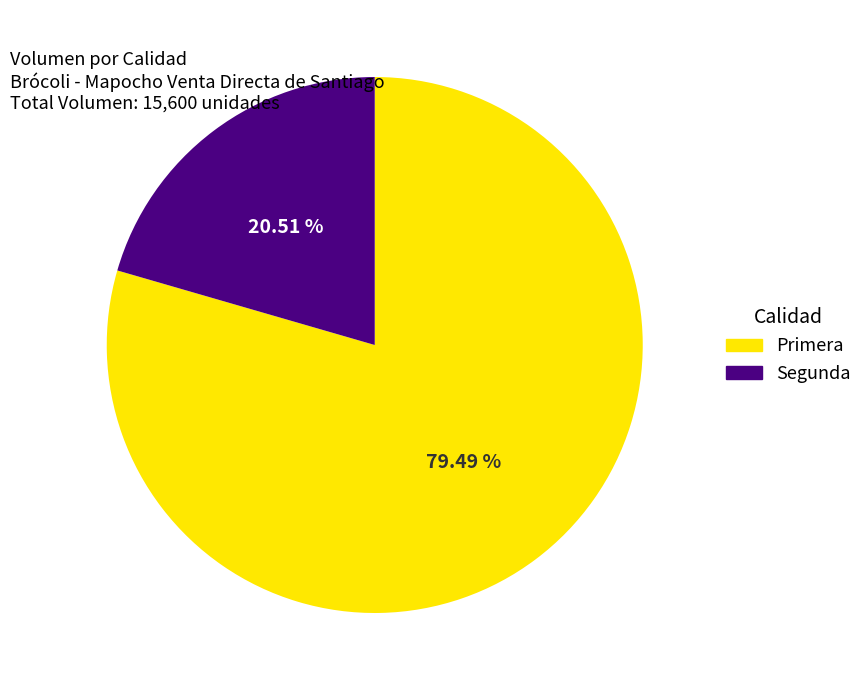

To the nearest percent, what is the average slice percentage?

50%